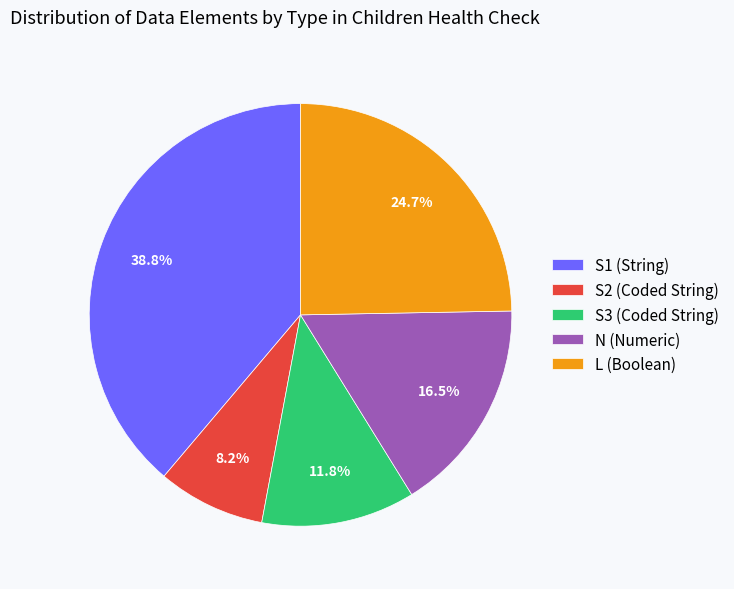

The S2 slice represents 8% of the pie. True or false?

True